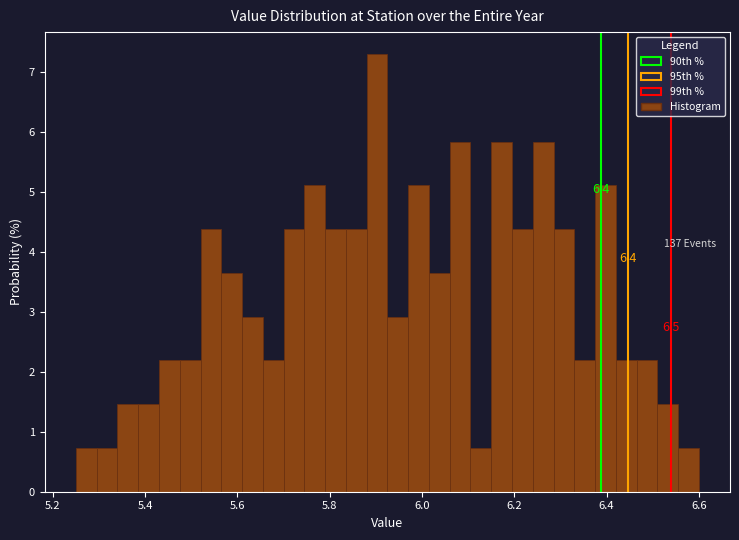

Around what value on the x-axis is the tallest bar? Give the approximate position of its centre, as read against the axis.

5.90